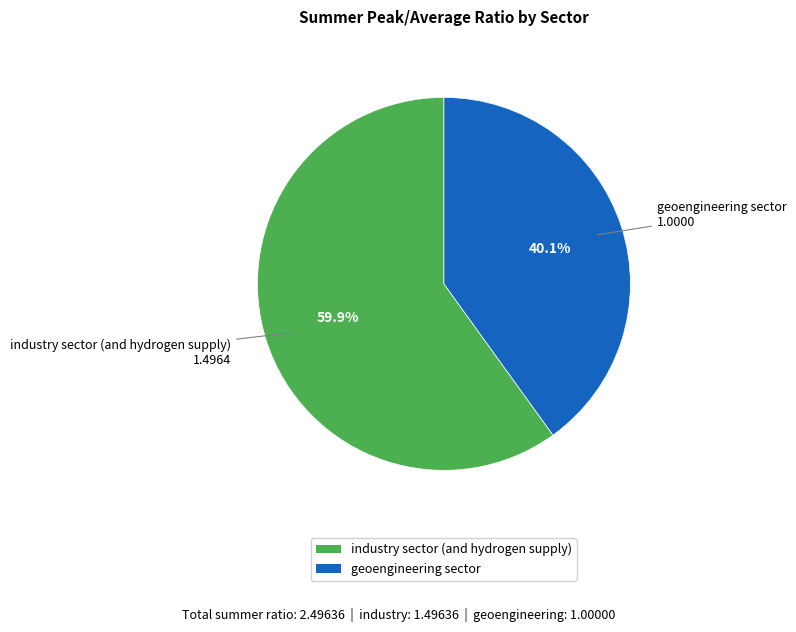

Which category has the smallest portion of the pie?

geoengineering sector